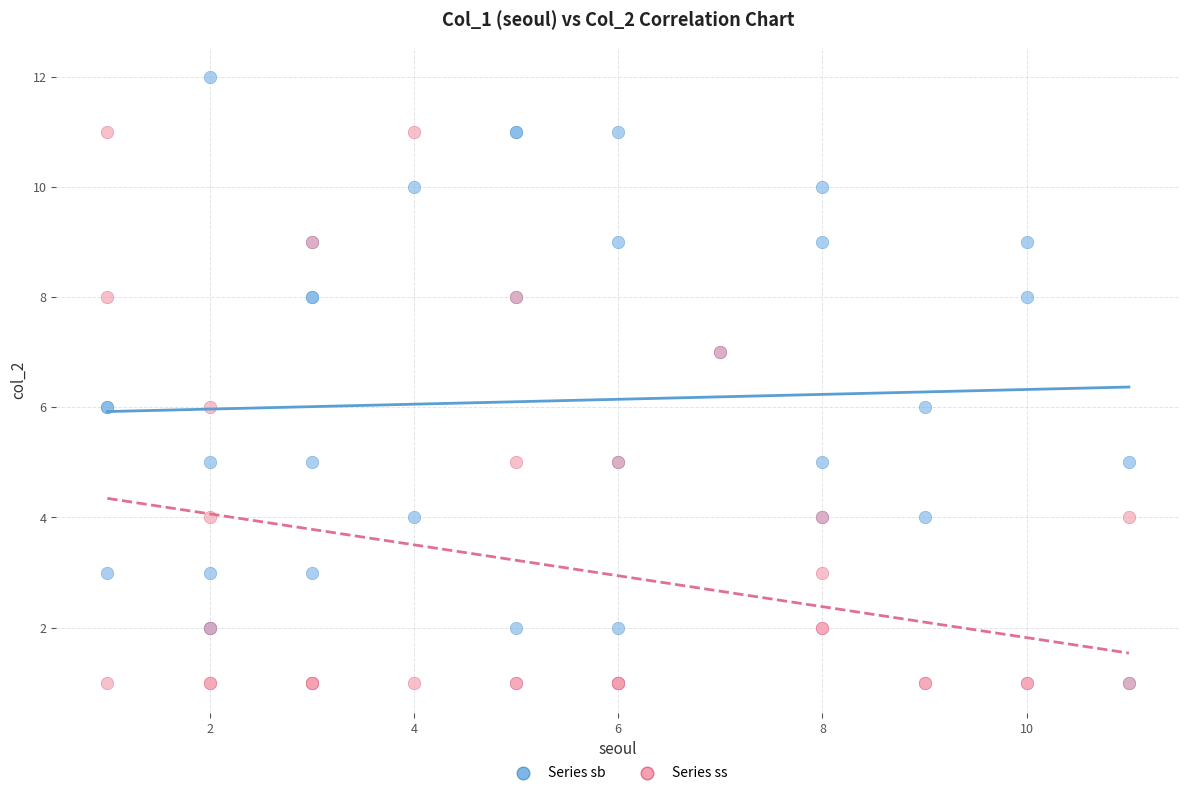

Which series reaches the maximum Y coordinate?

Series sb